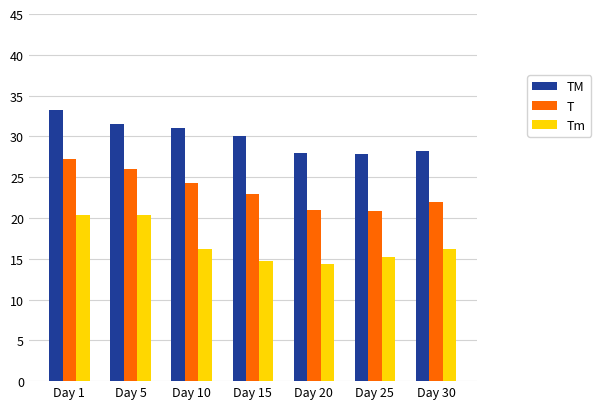

Count the number of categories in the chart.

7